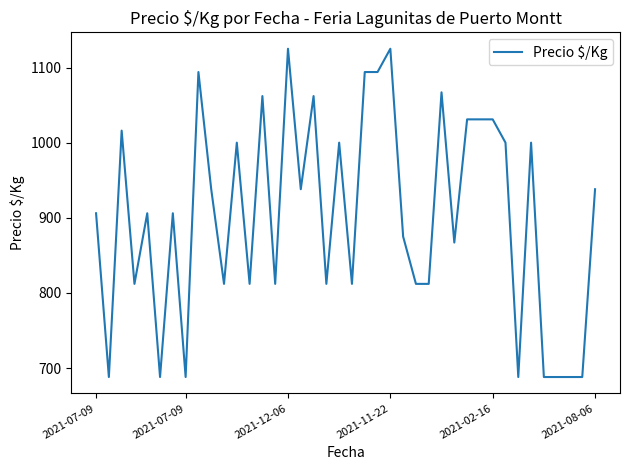

Does the chart have visible grid lines?

No